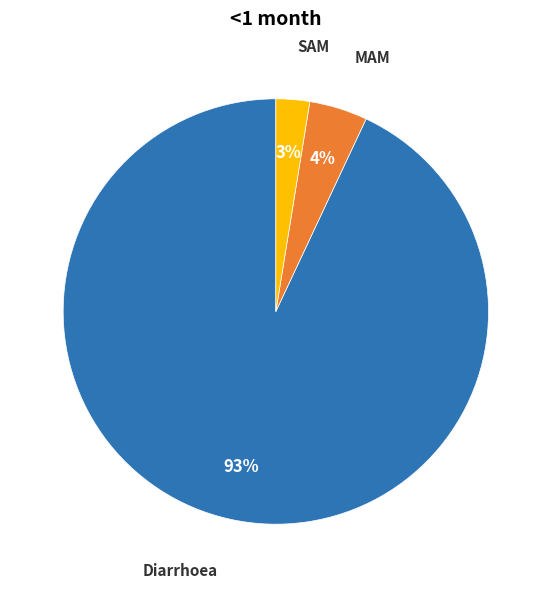

Is there a majority slice in this chart?

Yes